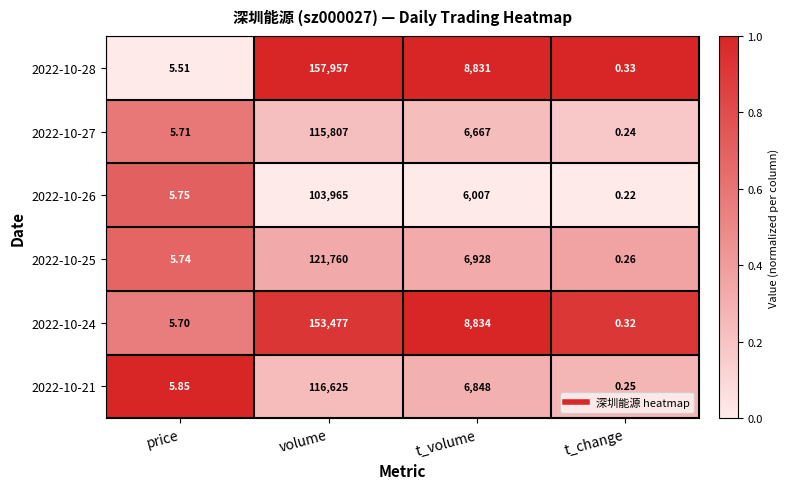

Where is 2022-10-26 nearest to the value 51982?

t_volume